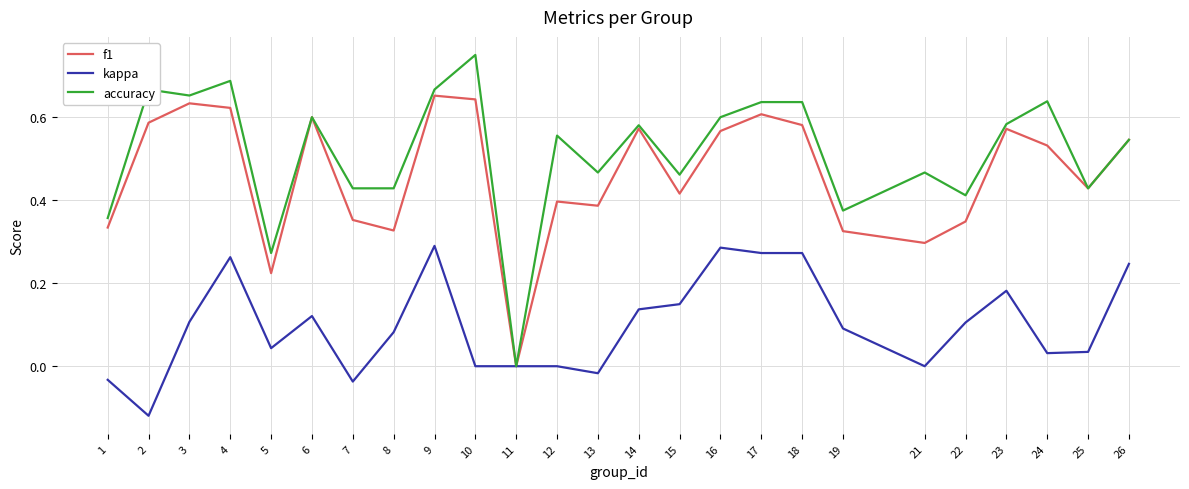

List the series in order of their peak value, highest first.

accuracy, f1, kappa